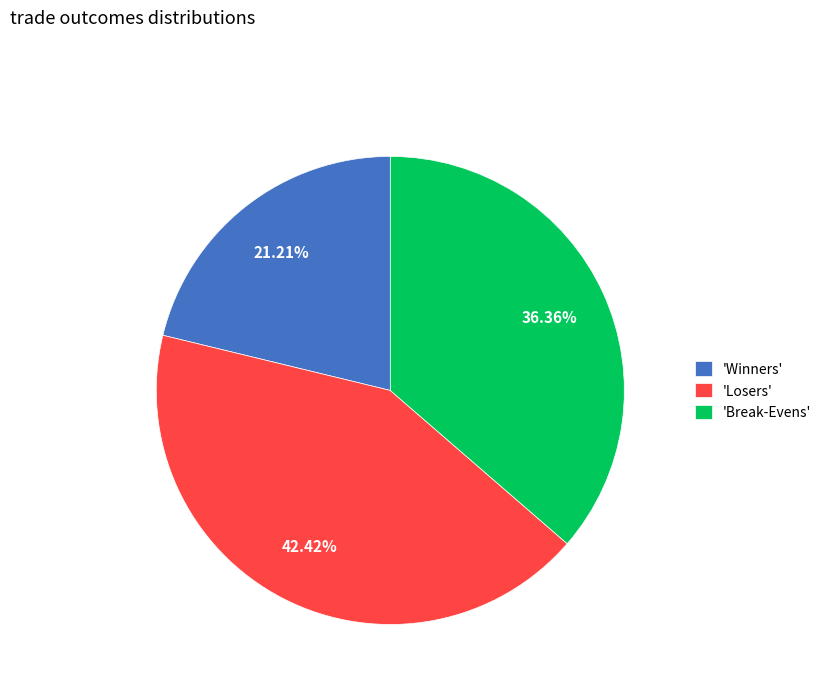

How many slices are in this pie chart?

3